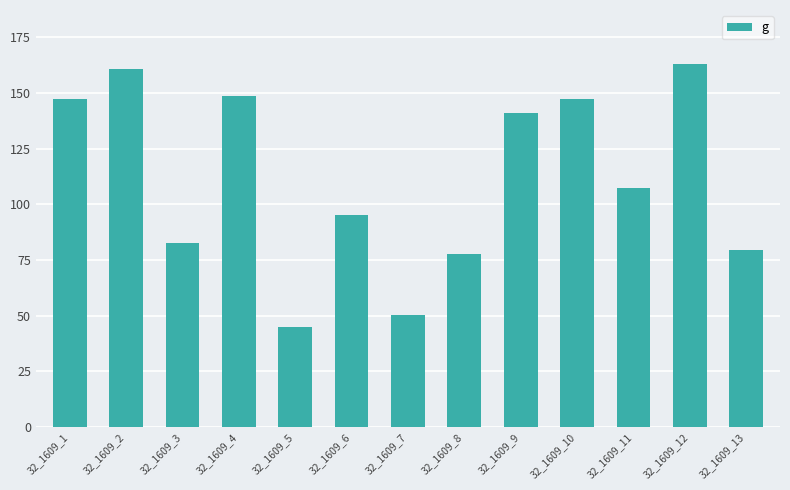

What is the value of the 1st bar from the left?

147.4